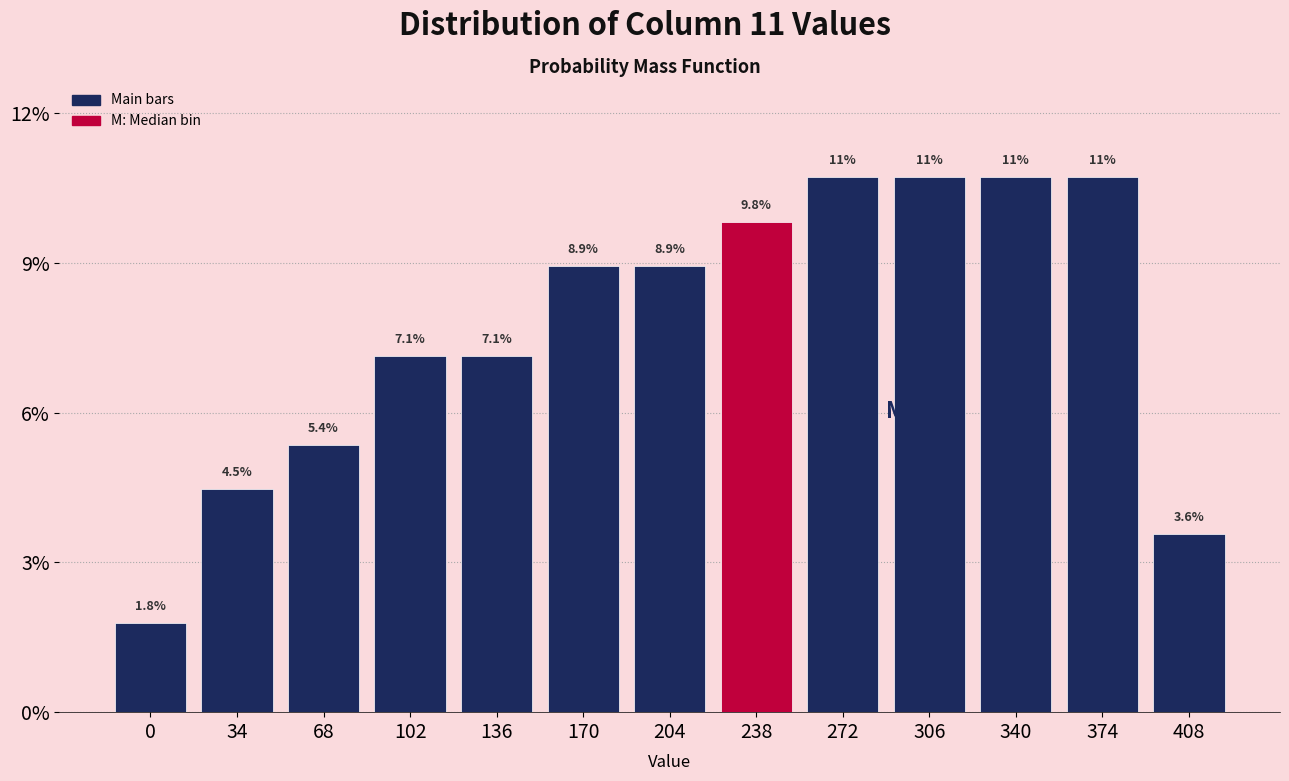

Reading right to left, list all the values displayed in this chart.

3.6	10.7	10.7	10.7	10.7	9.8	8.9	8.9	7.1	7.1	5.4	4.5	1.8